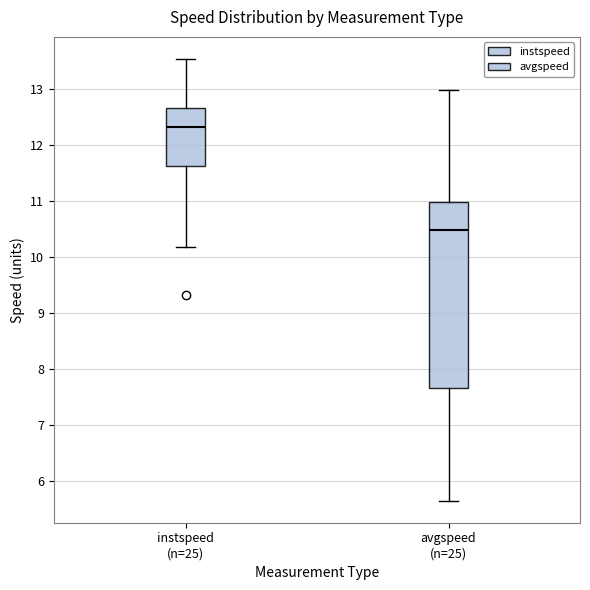

Which box's median line is the lowest?

avgspeed (n=25)